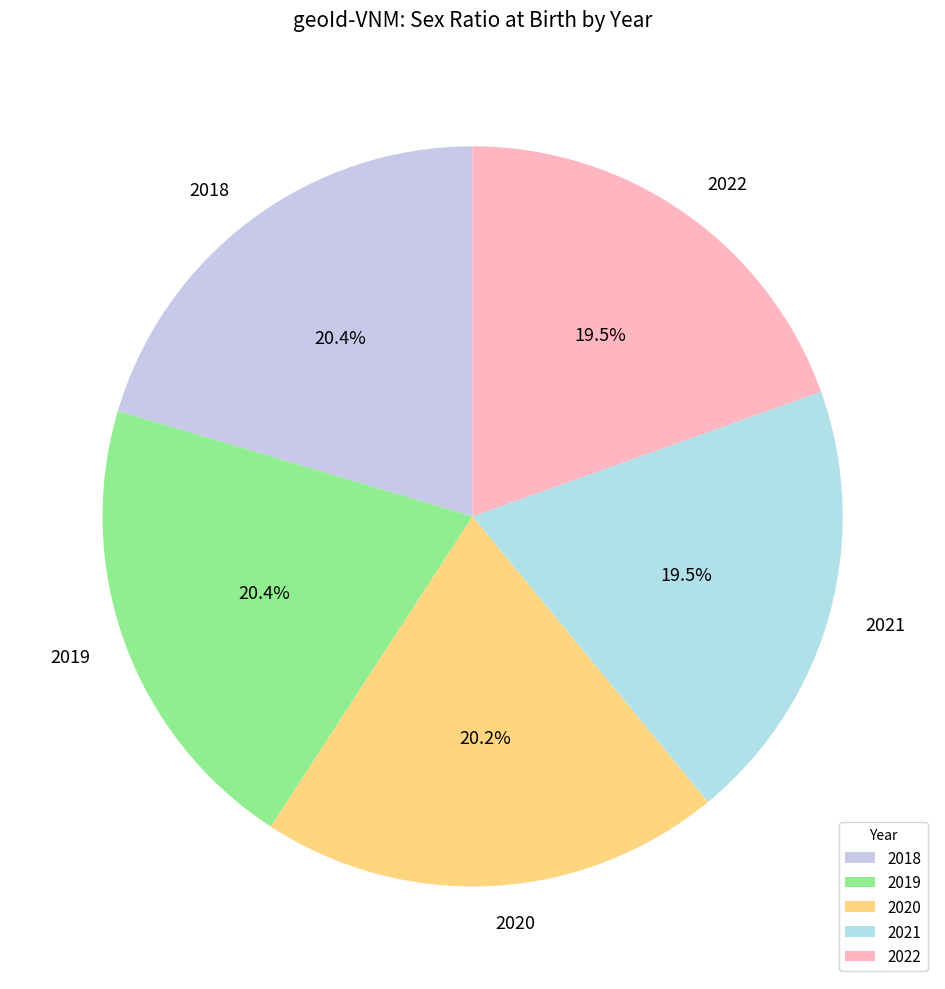

Count the number of slices in the pie.

5